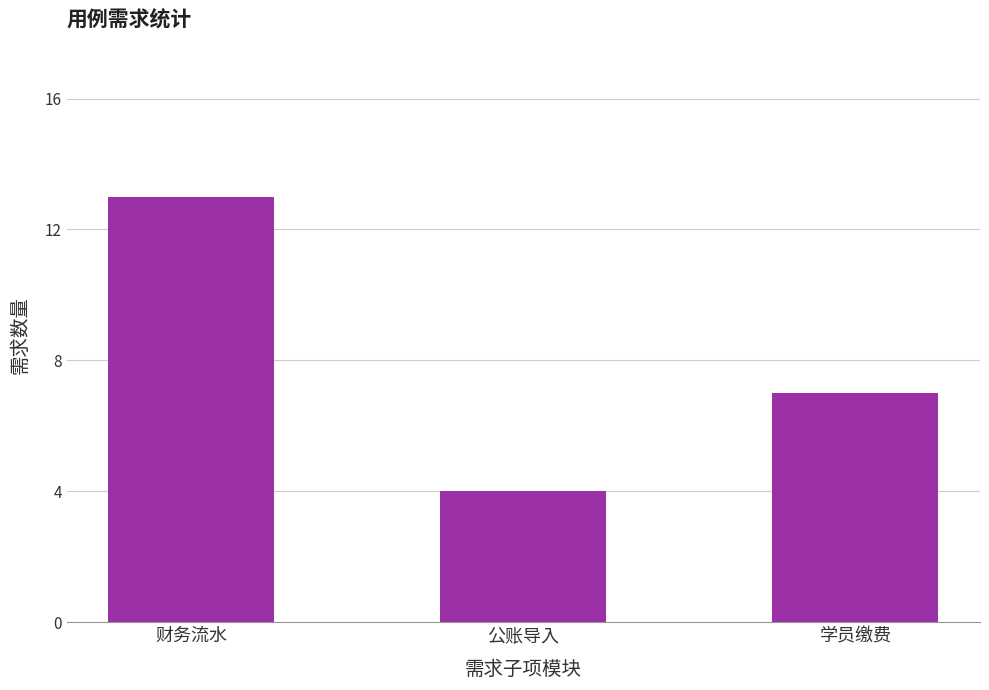

At which label is the value closest to 8?

学员缴费